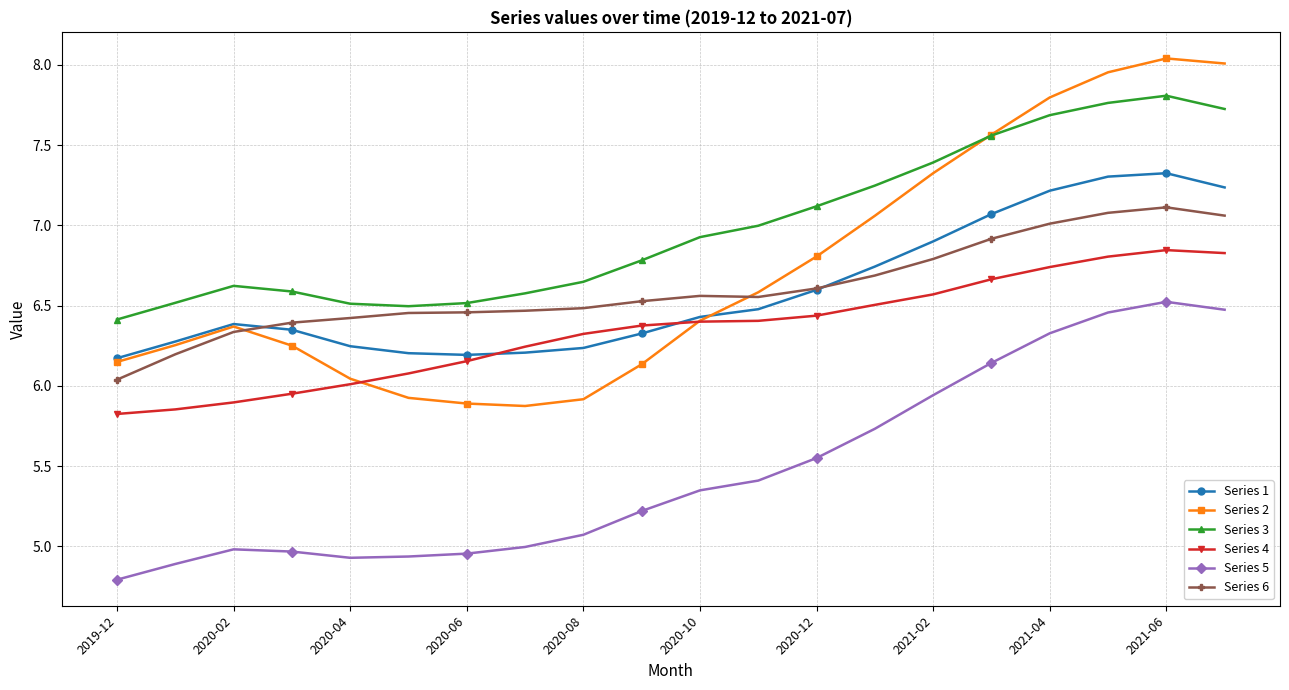

Which series has the largest total across all categories?

Series 3